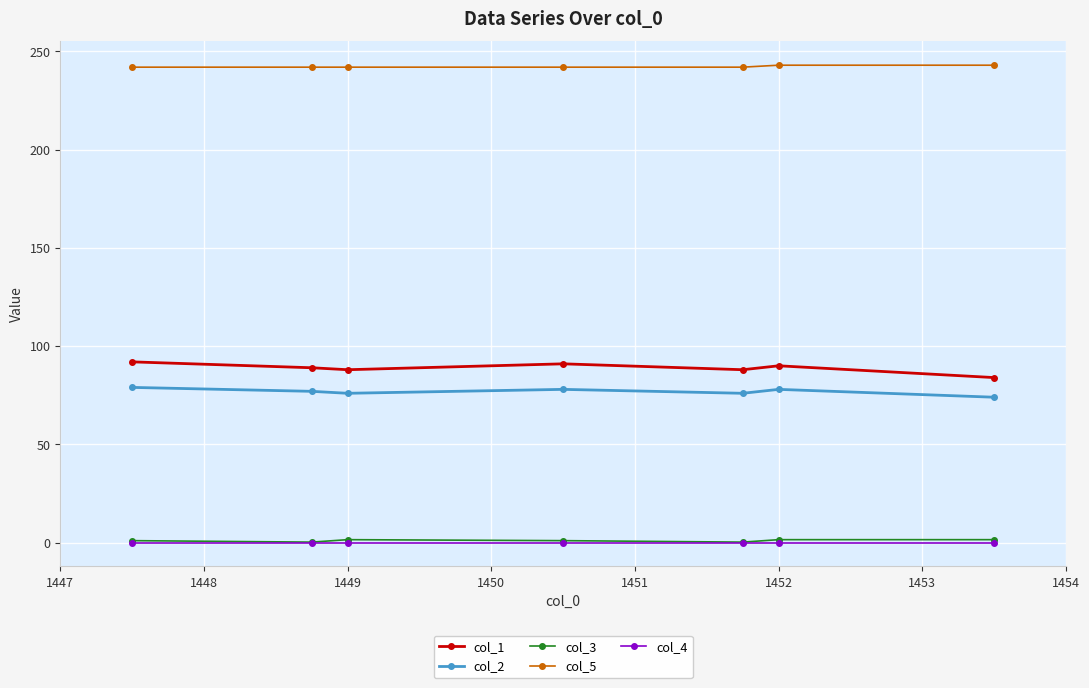

What is the value of the col_5 point at the 1st from the left?

242.0